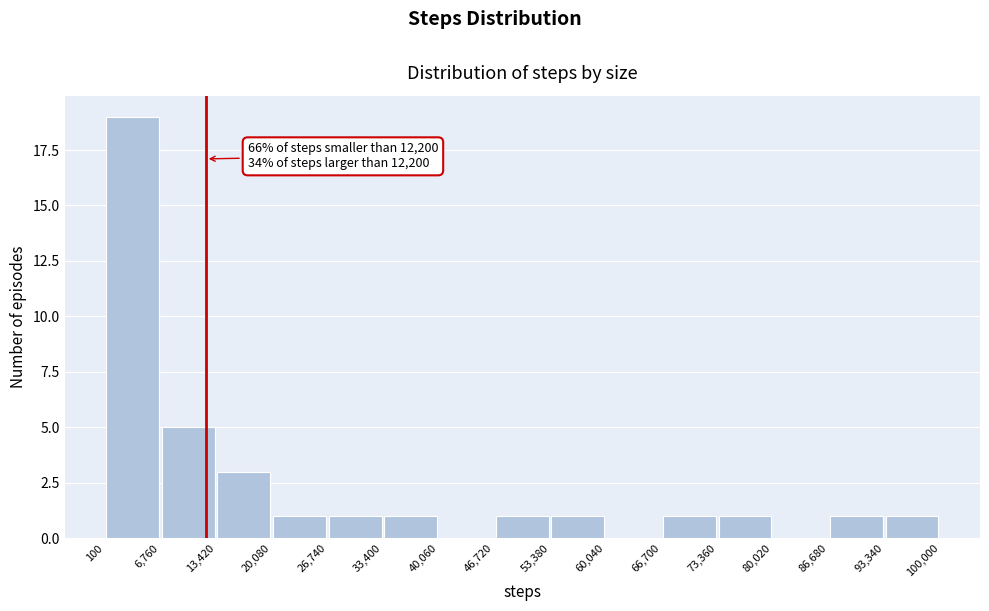

Over which range of the x-axis is the bar tallest?

100 to 6,760